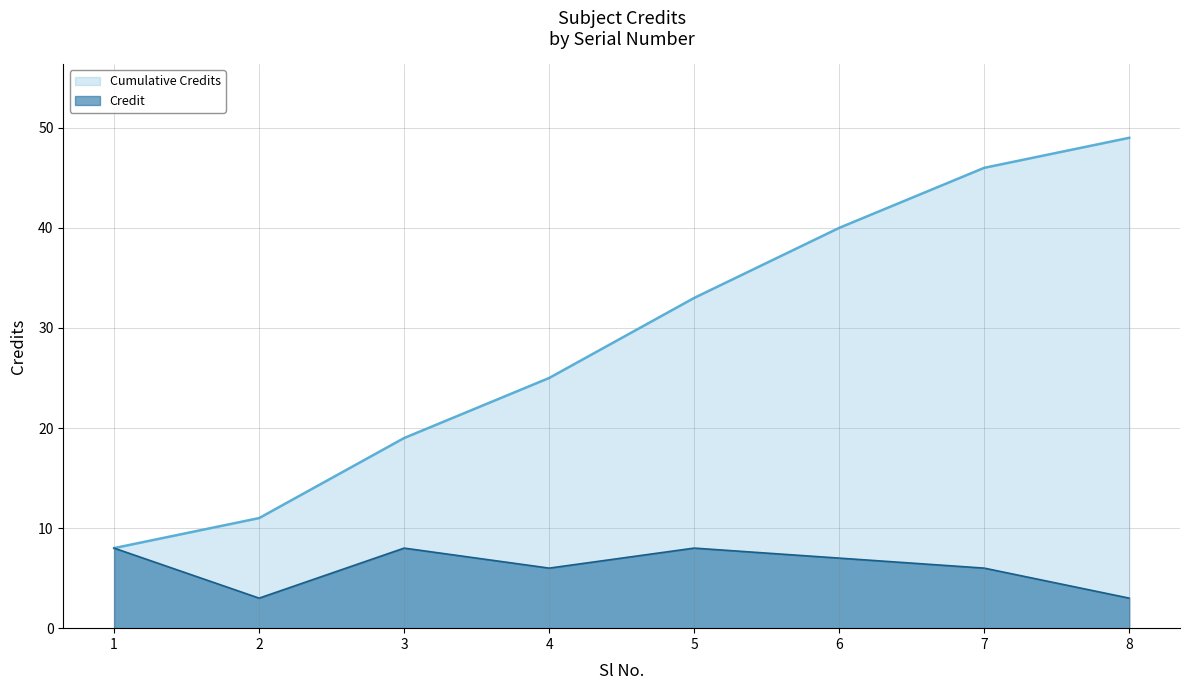

Read the value at 8.

3